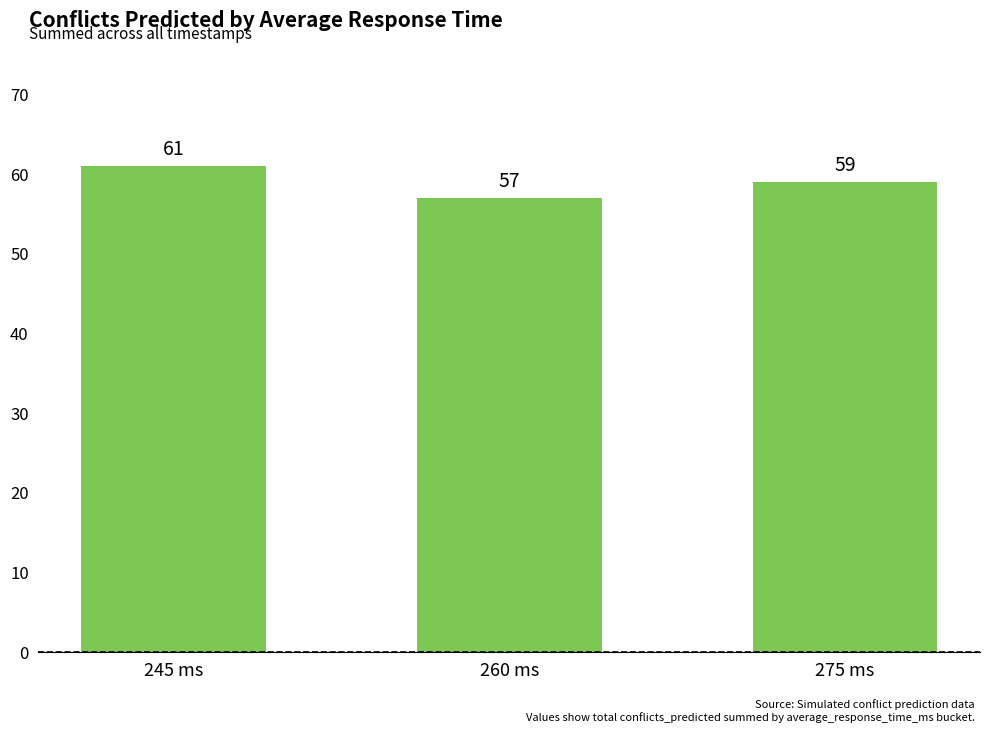

What is the label of the 2nd bar from the right?

260 ms